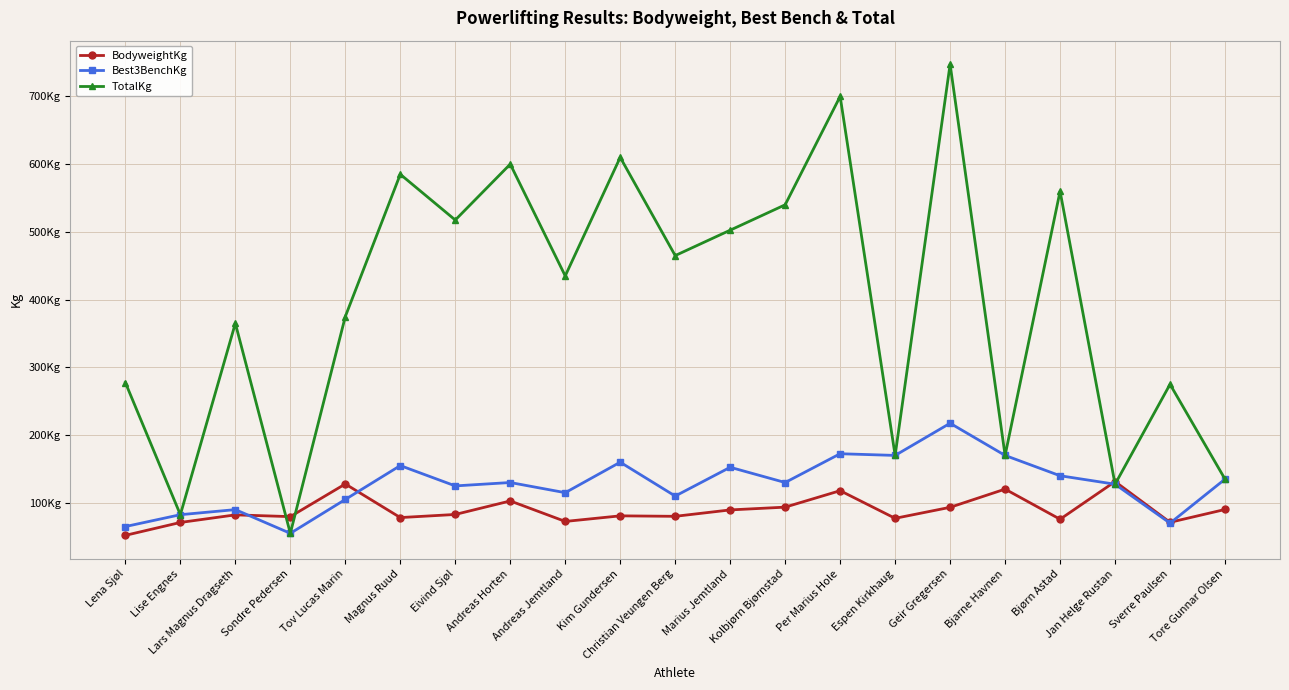

Reading left to right, list all the values displayed in this chart.

BodyweightKg: 52.0	71.0	82.2	79.7	127.8	78.2	82.8	102.8	72.5	80.8	80.1	89.5	93.7	118.0	77.2	93.4	120.2	75.8	131.4	71.2	90.2
Best3BenchKg: 65.0	82.5	90.0	55.0	105.0	155.0	125.0	130.0	115.0	160.0	110.0	152.5	130.0	172.5	170.0	217.5	170.0	140.0	127.5	70.0	135.0
TotalKg: 277.5	82.5	365.0	55.0	375.0	585.0	517.5	600.0	435.0	610.0	465.0	502.5	540.0	700.0	170.0	747.5	170.0	560.0	127.5	275.0	135.0